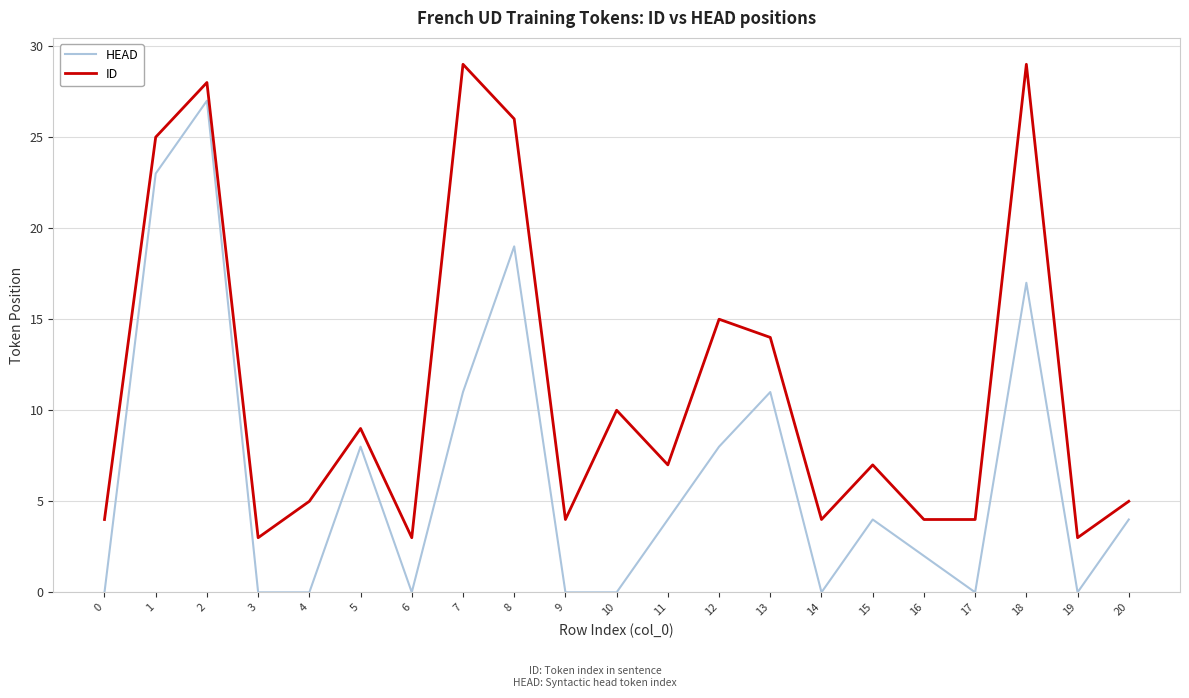

Does the chart have visible grid lines?

Yes